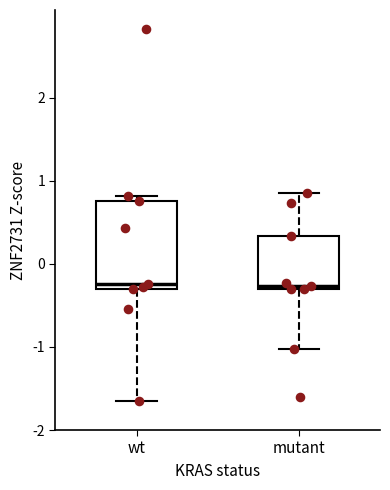

Where does the median line of the box for wt sit on the y-axis? The values are not printed on the chart, so give them approximately, as read against the axis.

-0.2